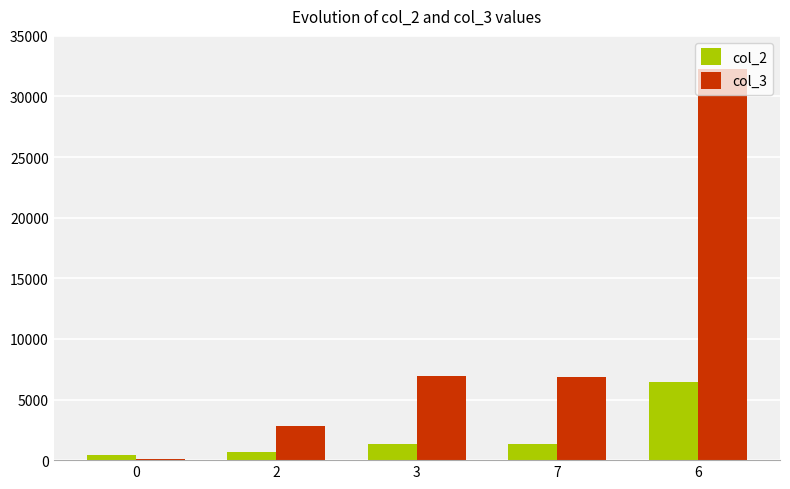

True or false: col_3 has a value of 128 at 0.

True